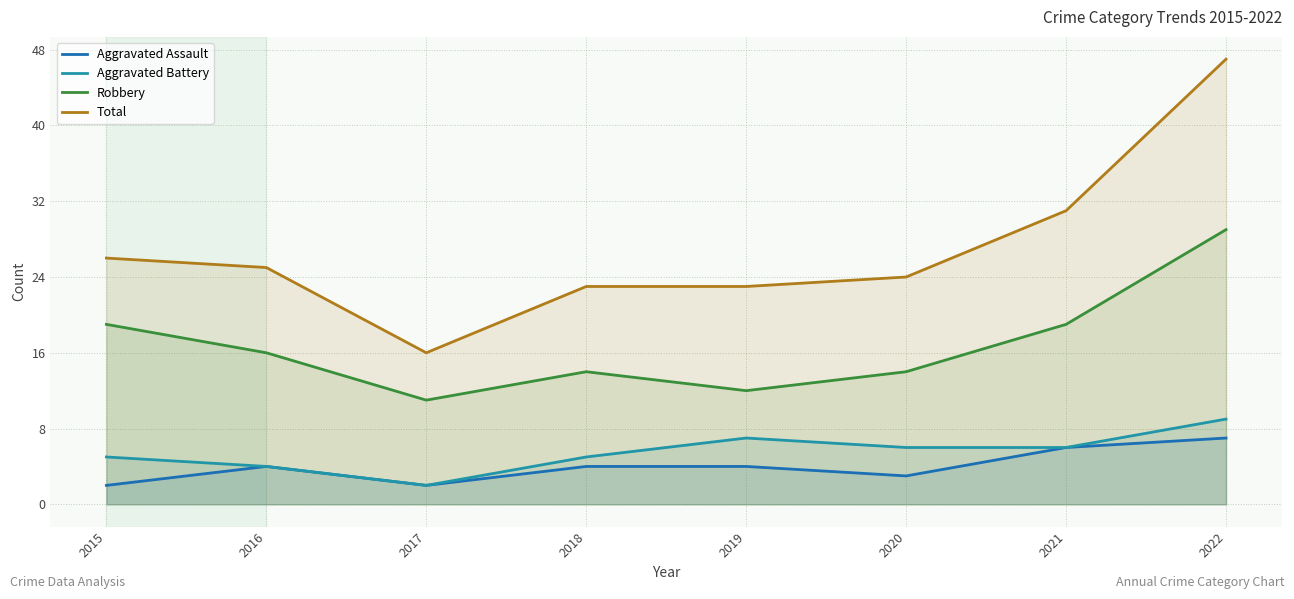

At which label does Aggravated Battery reach its minimum?

2017